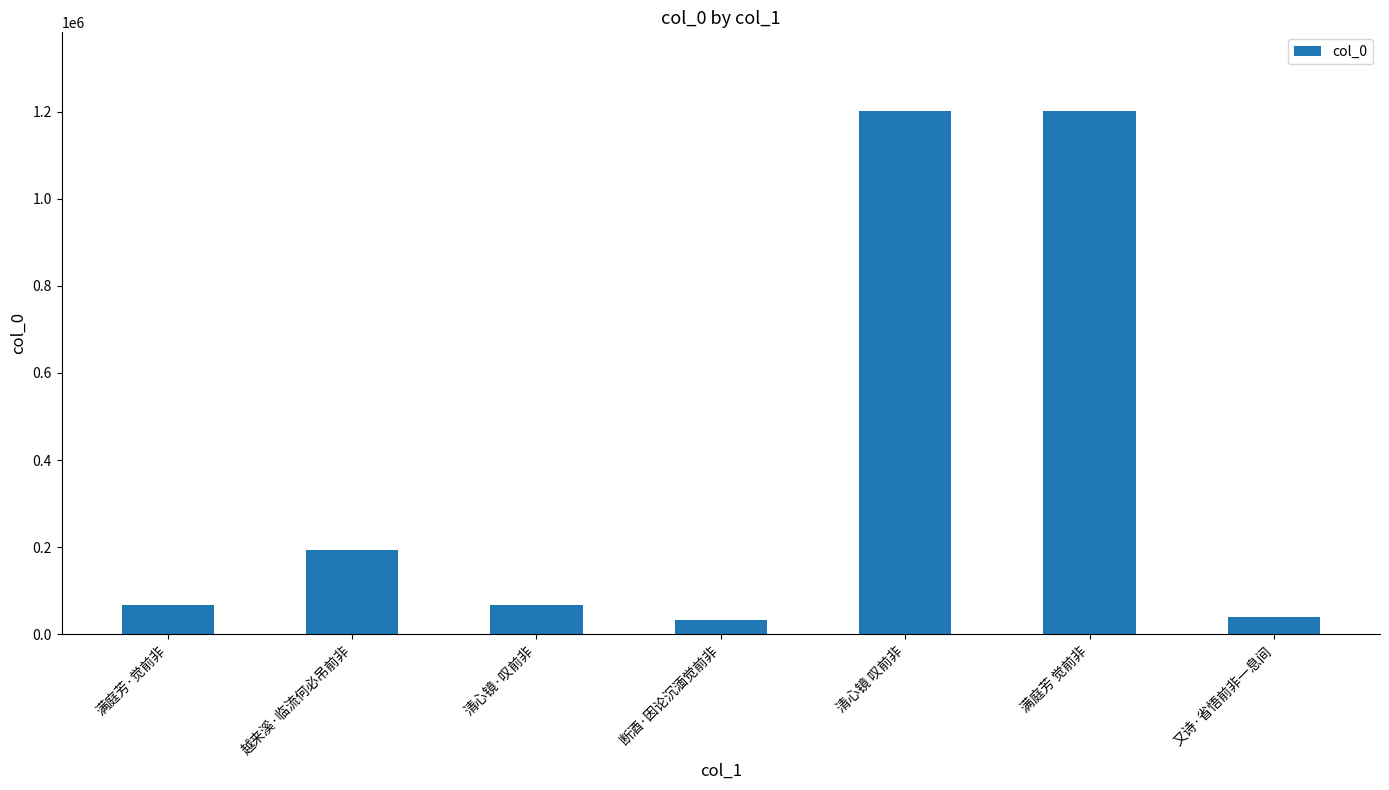

What is the minimum value shown in the chart?

33047